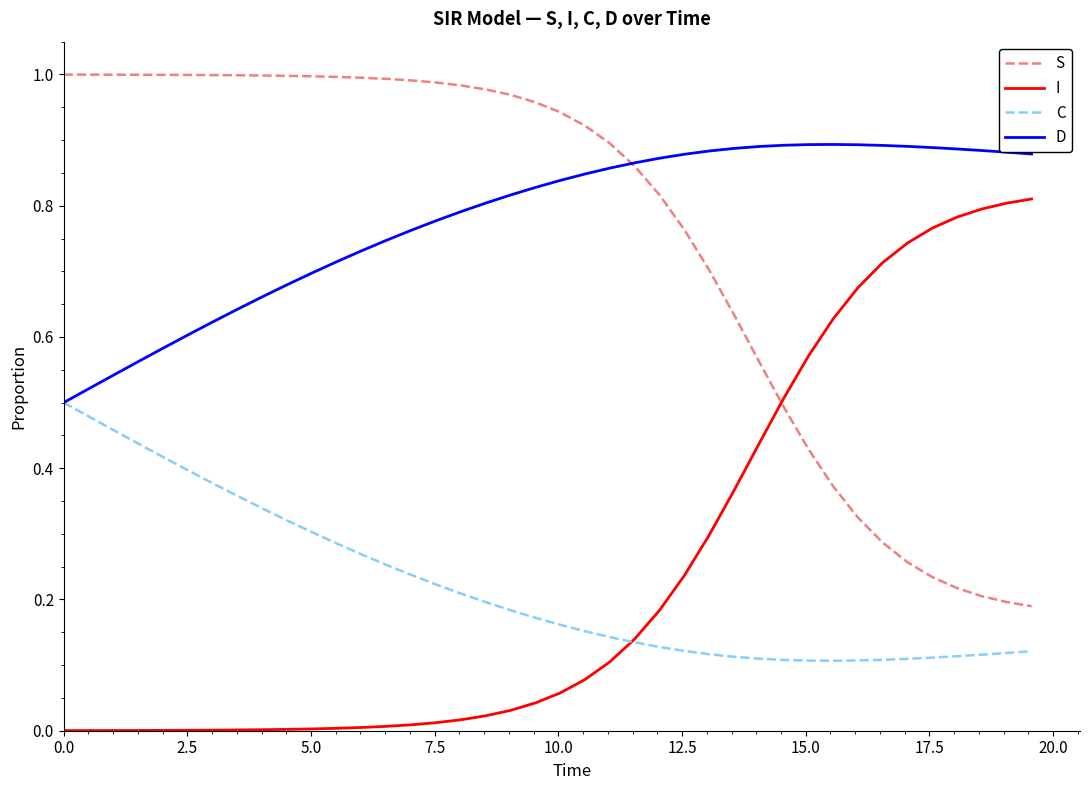

List the series in order of their peak value, lowest first.

C, I, D, S